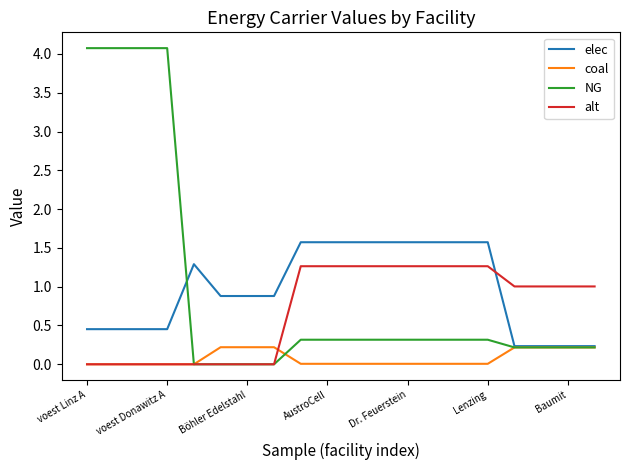

Which series has the widest spread of values?

NG